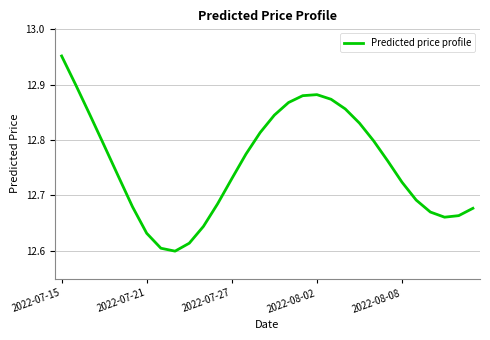

What is the difference between the maximum and minimum values?

0.4